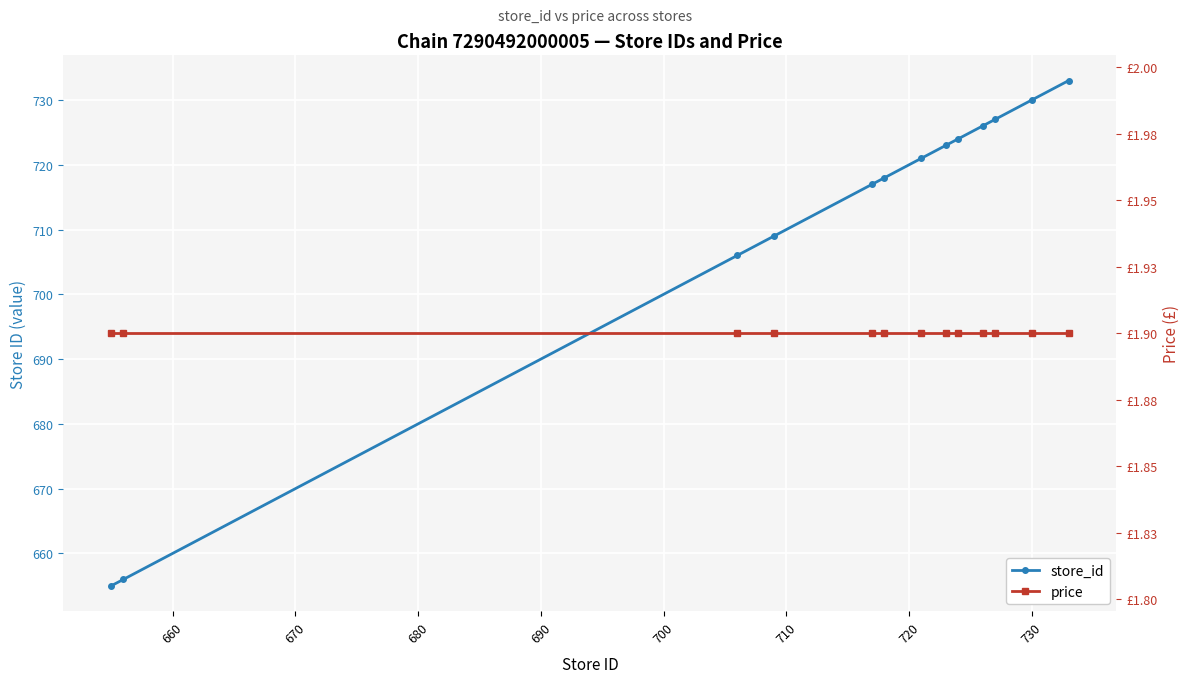

Rank the series by their average value, from highest to lowest.

store_id, price